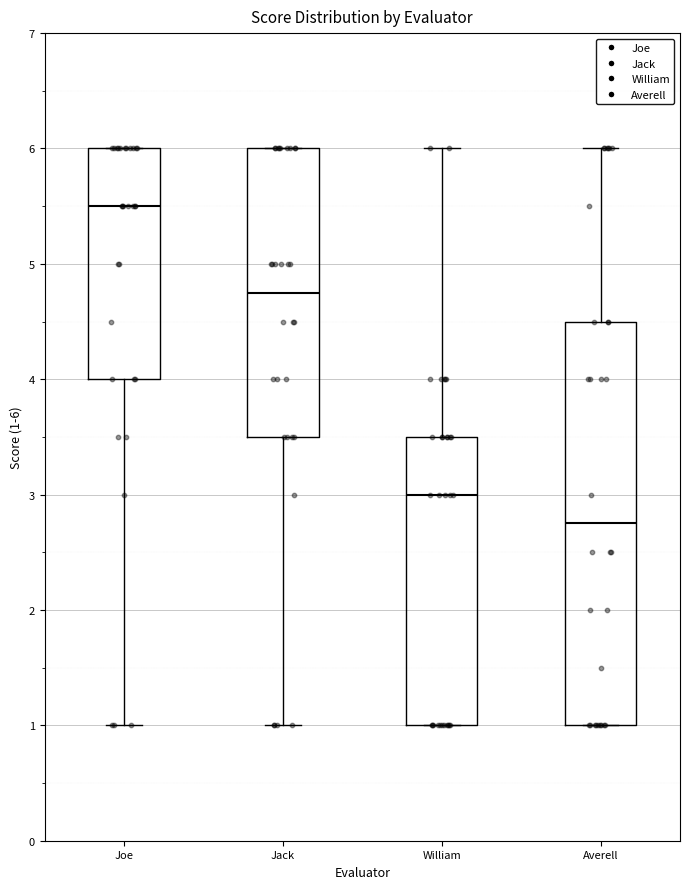

Reading left to right, transcribe this box plot: for each box, give where its median line is, the range the box spans, and where its two whiskers end, as read against the y-axis. The values are not printed on the chart, so give them approximately, as read against the axis.

Joe: median 5.5, box 4.0 to 6.0, whiskers 1.0 to 6.0
Jack: median 4.8, box 3.5 to 6.0, whiskers 1.0 to 6.0
William: median 3.0, box 1.0 to 3.5, whiskers 1.0 to 6.0
Averell: median 2.8, box 1.0 to 4.5, whiskers 1.0 to 6.0